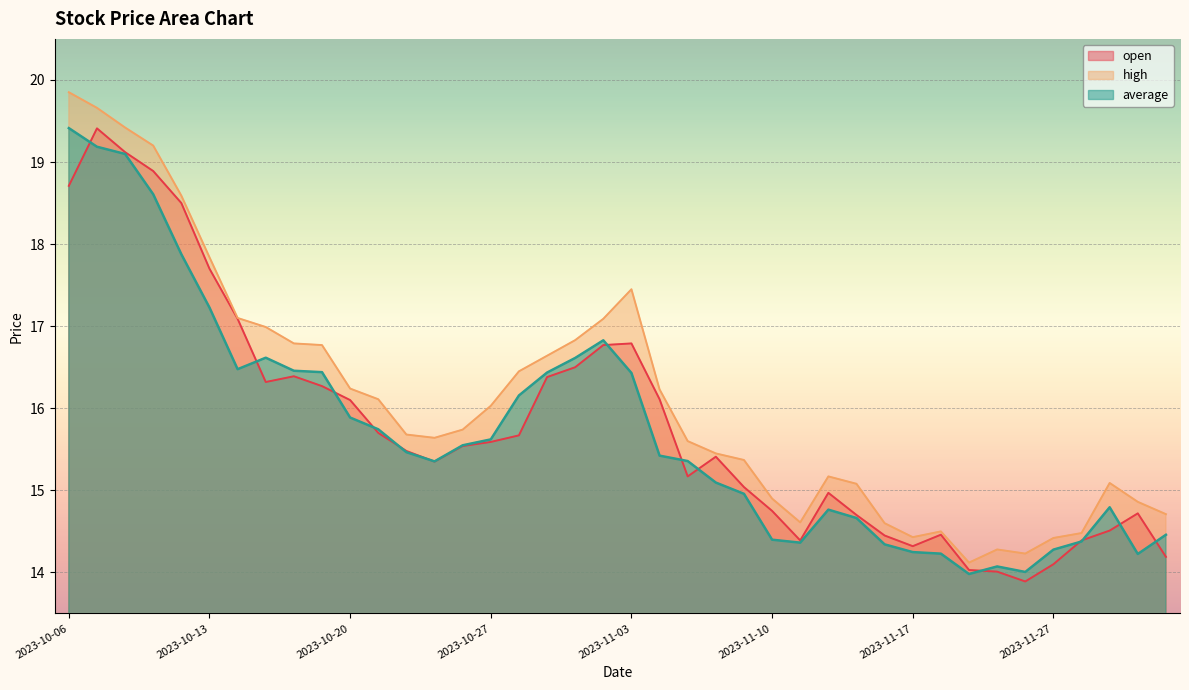

What is the difference between the open values at 2023-10-18 and 2023-11-29?

1.9